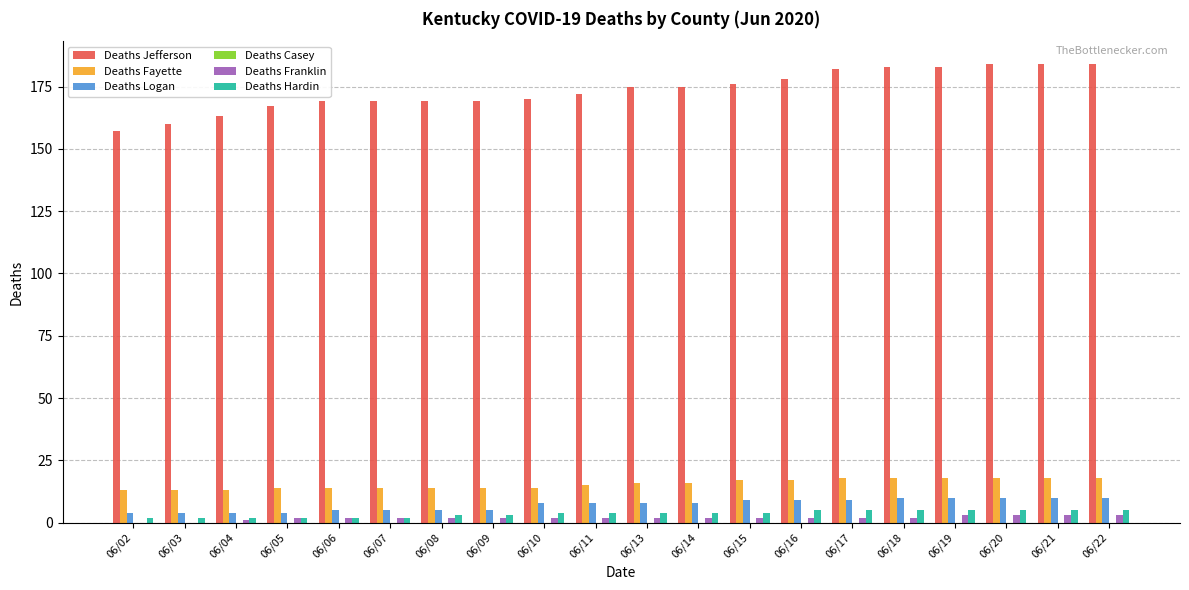

What is the maximum value shown in the chart?

184